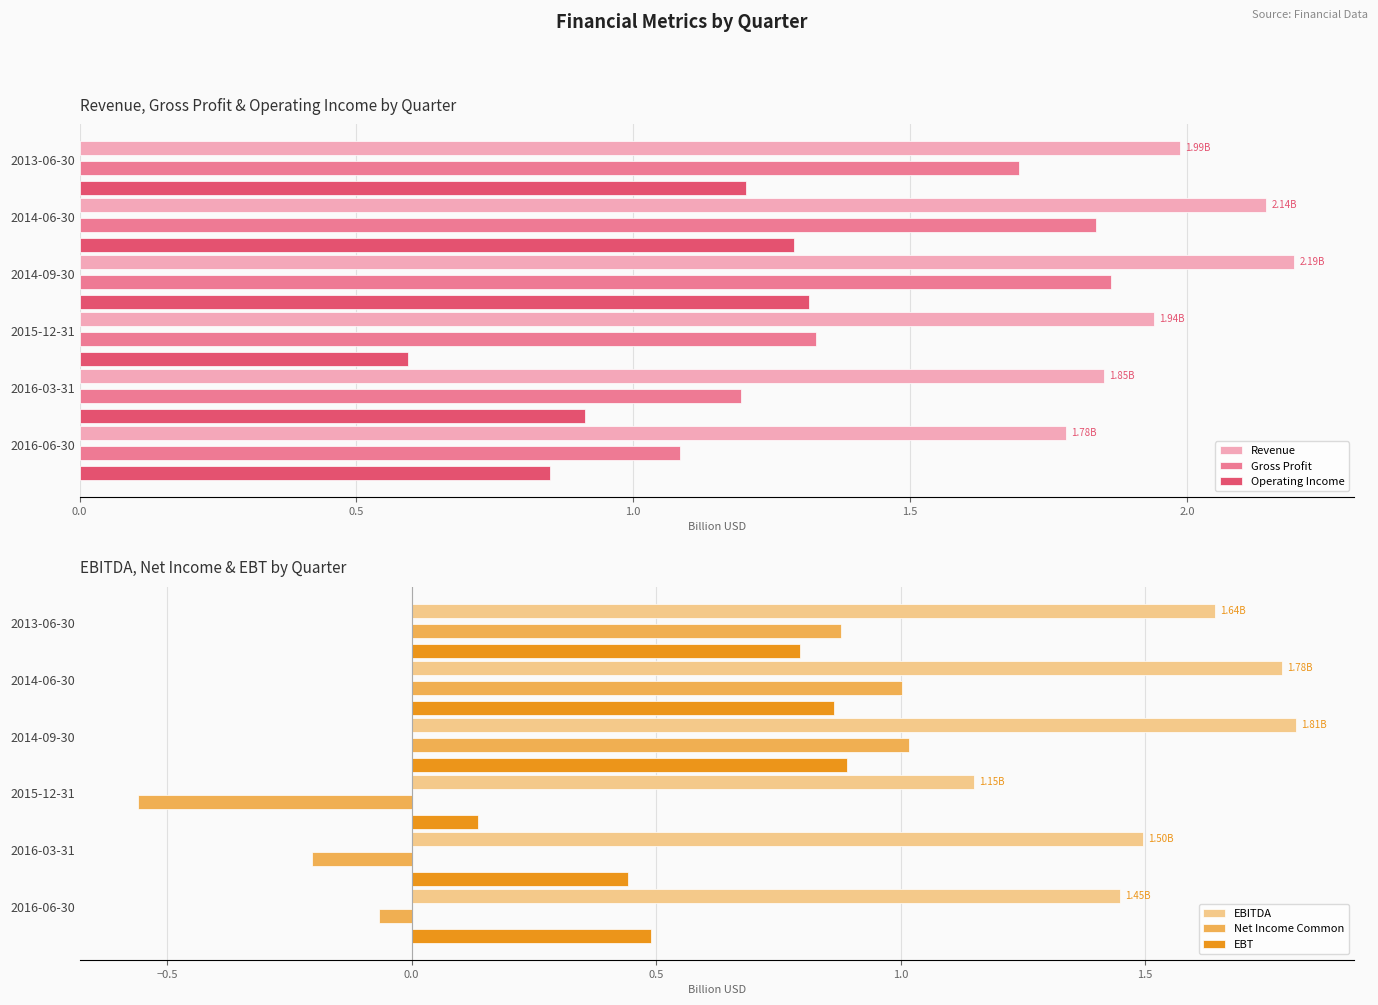

Reading left to right, list all the values displayed in this chart.

Revenue: 1.8	1.9	1.9	2.2	2.1	2.0
Gross Profit: 1.1	1.2	1.3	1.9	1.8	1.7
Operating Income: 0.8	0.9	0.6	1.3	1.3	1.2
EBITDA: 1.4	1.5	1.2	1.8	1.8	1.6
Net Income Common: -0.1	-0.2	-0.6	1.0	1.0	0.9
EBT: 0.5	0.4	0.1	0.9	0.9	0.8